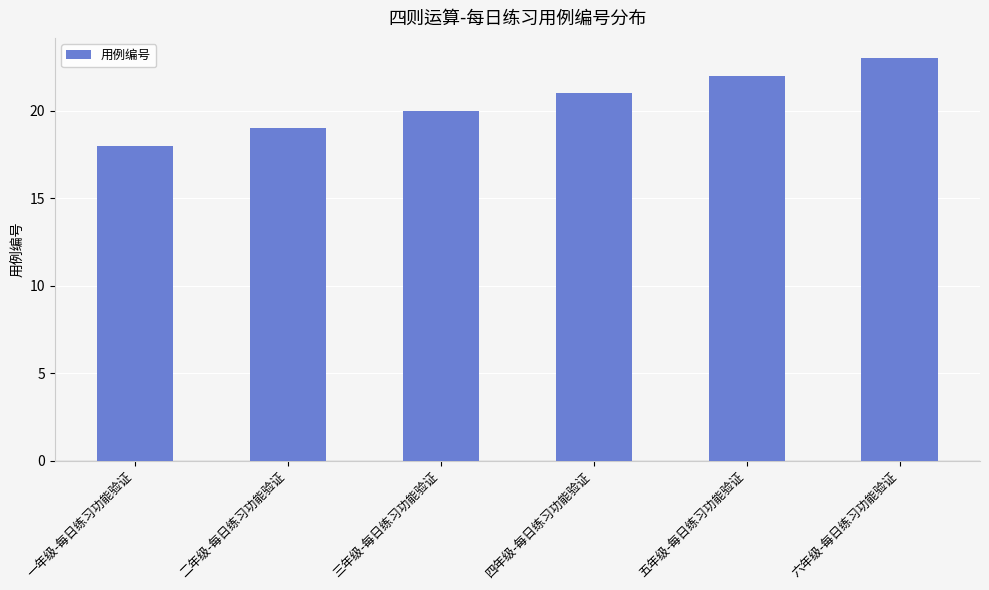

True or false: the data shows 18 at 一年级-每日练习功能验证.

True